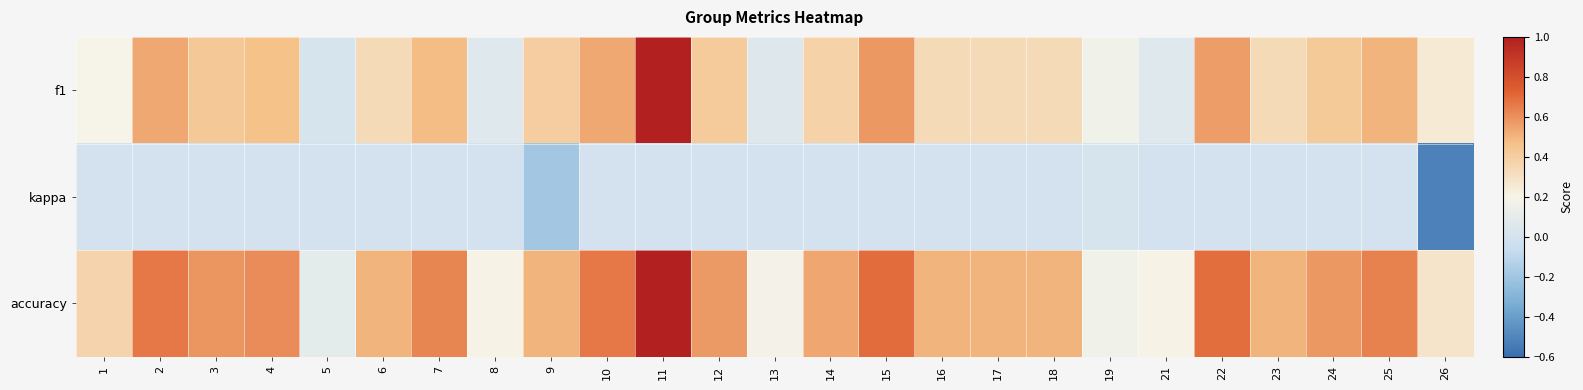

Reading left to right, transcribe all the data shown in this chart.

f1: 1=0.2	2=0.5	3=0.4	4=0.5	5=0.0	6=0.3	7=0.5	8=0.1	9=0.4	10=0.5	11=1.0	12=0.4	13=0.1	14=0.4	15=0.6	16=0.3	17=0.3	18=0.3	19=0.2	21=0.1	22=0.6	23=0.3	24=0.4	25=0.5	26=0.3
kappa: 1=0.0	2=0.0	3=0.0	4=0.0	5=0.0	6=0.0	7=0.0	8=0.0	9=-0.2	10=0.0	11=0.0	12=0.0	13=0.0	14=0.0	15=0.0	16=0.0	17=0.0	18=0.0	19=0.0	21=0.0	22=0.0	23=0.0	24=0.0	25=0.0	26=-0.5
accuracy: 1=0.4	2=0.7	3=0.6	4=0.6	5=0.1	6=0.5	7=0.6	8=0.2	9=0.5	10=0.7	11=1.0	12=0.6	13=0.2	14=0.5	15=0.7	16=0.5	17=0.5	18=0.5	19=0.2	21=0.2	22=0.7	23=0.5	24=0.6	25=0.6	26=0.3